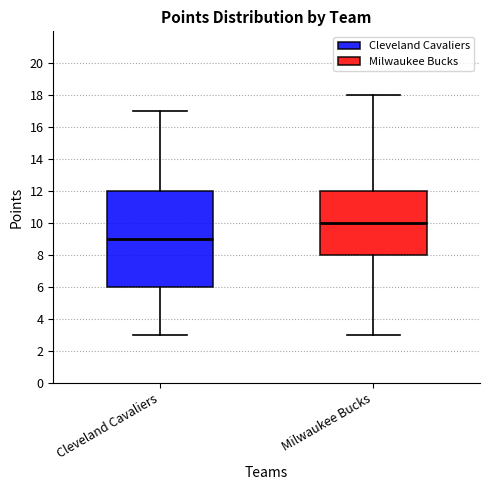

Reading left to right, transcribe this box plot: for each box, give where its median line is, the range the box spans, and where its two whiskers end, as read against the y-axis. The values are not printed on the chart, so give them approximately, as read against the axis.

Cleveland Cavaliers: median 9, box 6 to 12, whiskers 3 to 17
Milwaukee Bucks: median 10, box 8 to 12, whiskers 3 to 18